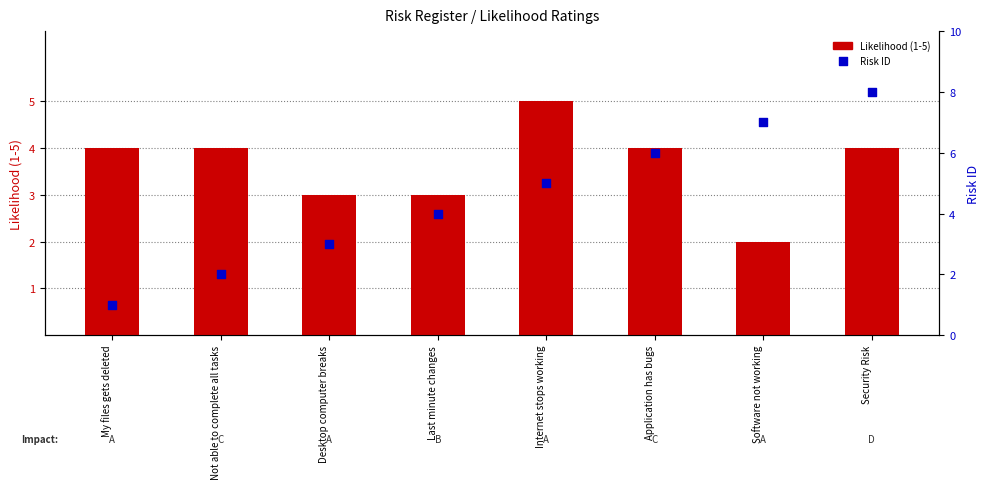

What is the total value across all series at Software not working?

9